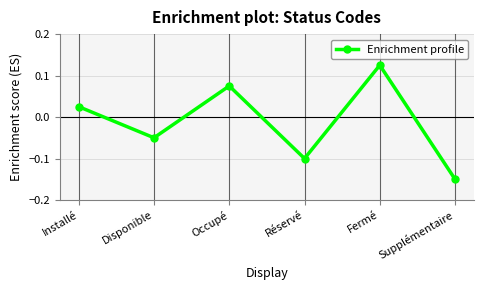

What is the change in value from Occupé to Réservé?

-0.2